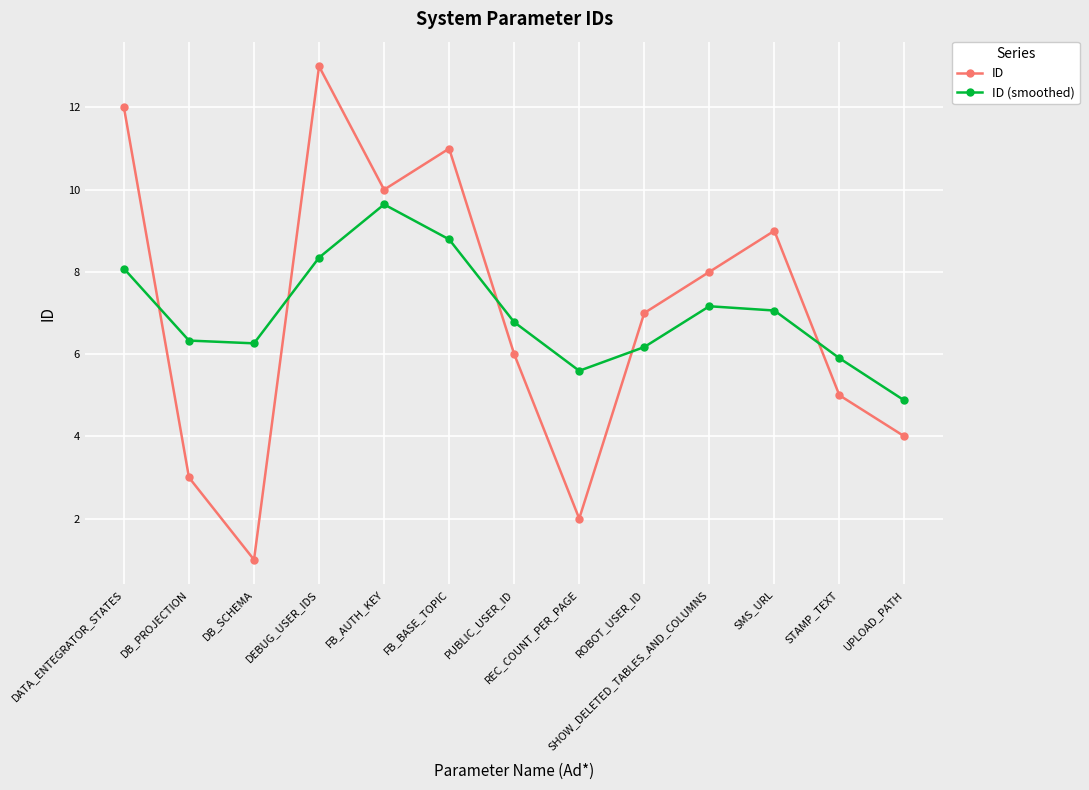

List the labels in order of ID value, smallest first.

DB_SCHEMA, REC_COUNT_PER_PAGE, DB_PROJECTION, UPLOAD_PATH, STAMP_TEXT, PUBLIC_USER_ID, ROBOT_USER_ID, SHOW_DELETED_TABLES_AND_COLUMNS, SMS_URL, FB_AUTH_KEY, FB_BASE_TOPIC, DATA_ENTEGRATOR_STATES, DEBUG_USER_IDS